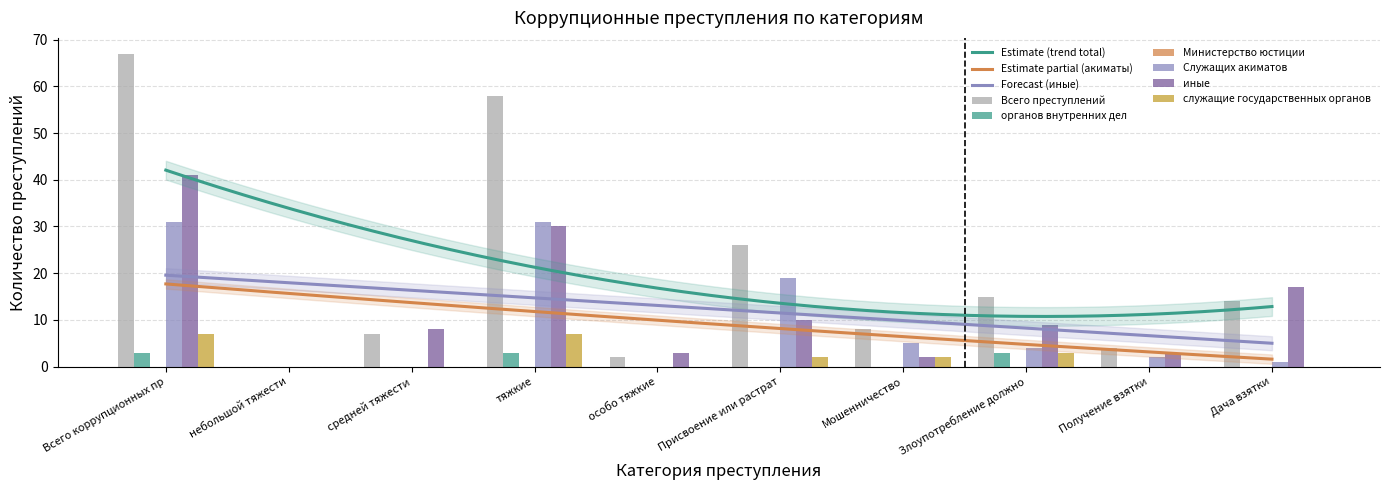

Is the value of Служащих акиматов at средней тяжести greater than the value of органов внутренних дел at тяжкие?

No